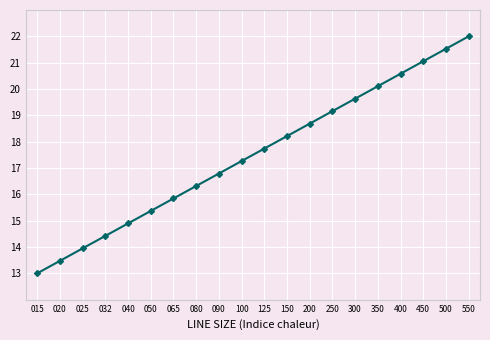

Is it true that the value at 200 is 18.7?

True